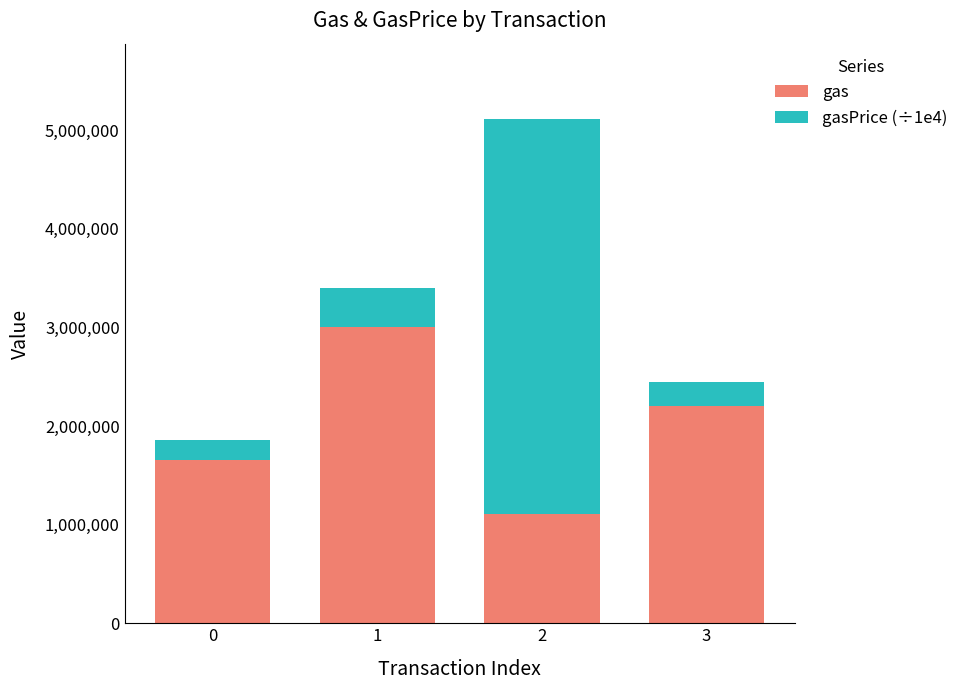

The value of gas at 2 is 1110889. True or false?

True